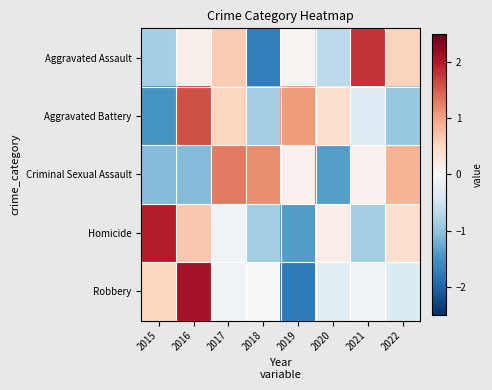

Rank the series by their maximum value, from lowest to highest.

Criminal Sexual Assault, Aggravated Battery, Aggravated Assault, Homicide, Robbery